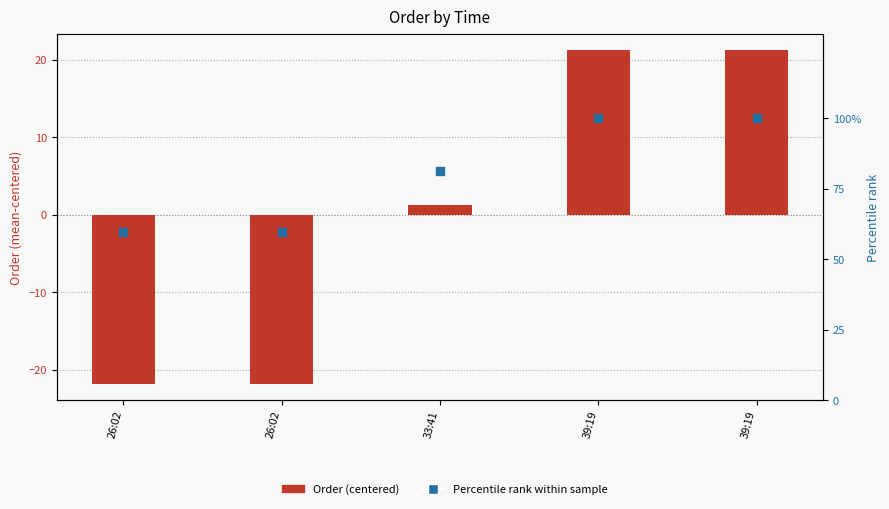

At how many categories does at least one series exceed 79?

3